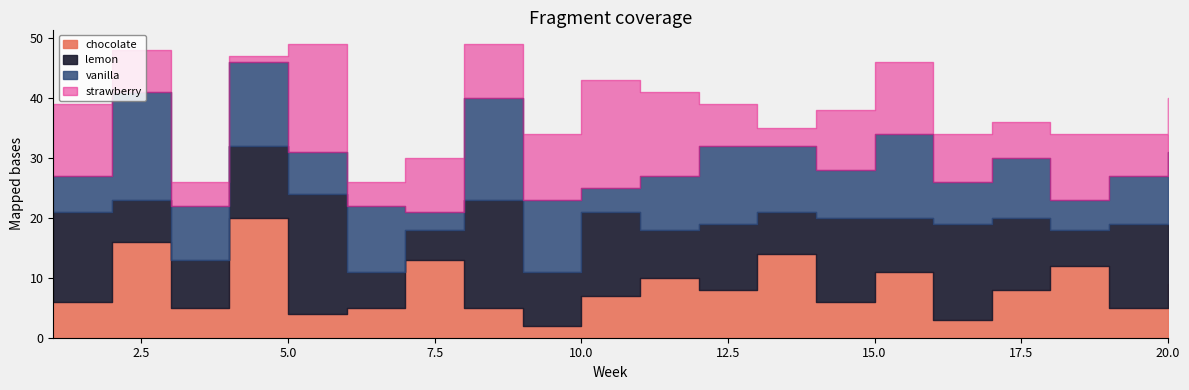

True or false: chocolate has more than 1 interior local peaks.

True